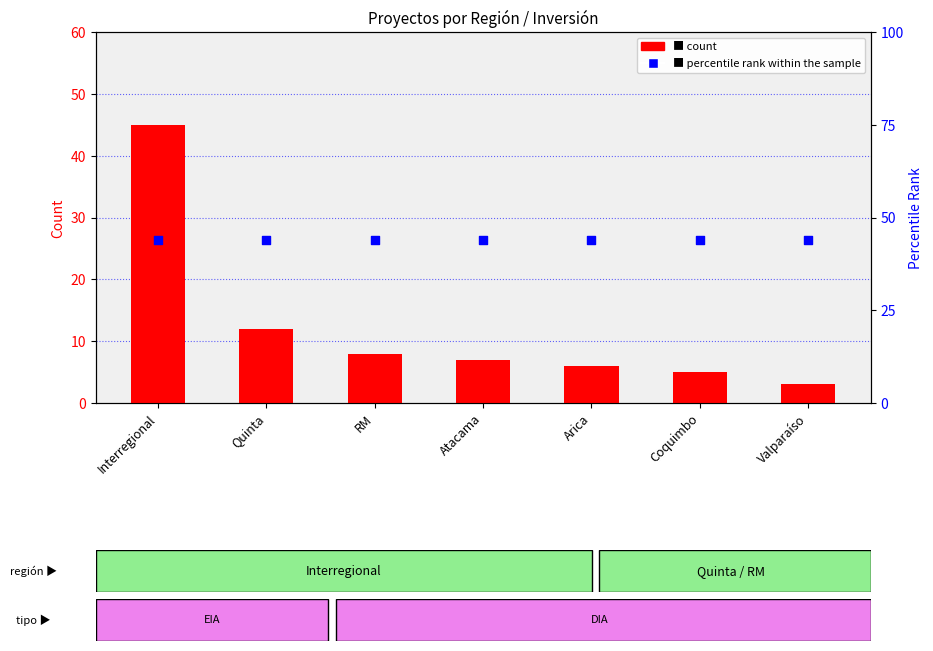

Which series reaches the maximum Y coordinate?

count